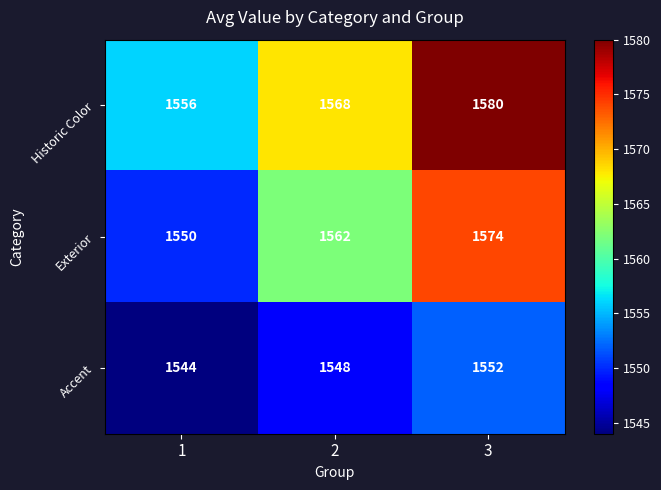

What is the total value across all series at 2?

4678